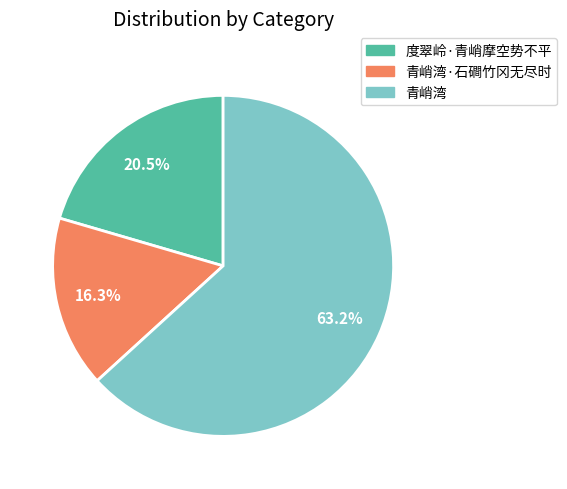

Is there a majority slice in this chart?

Yes